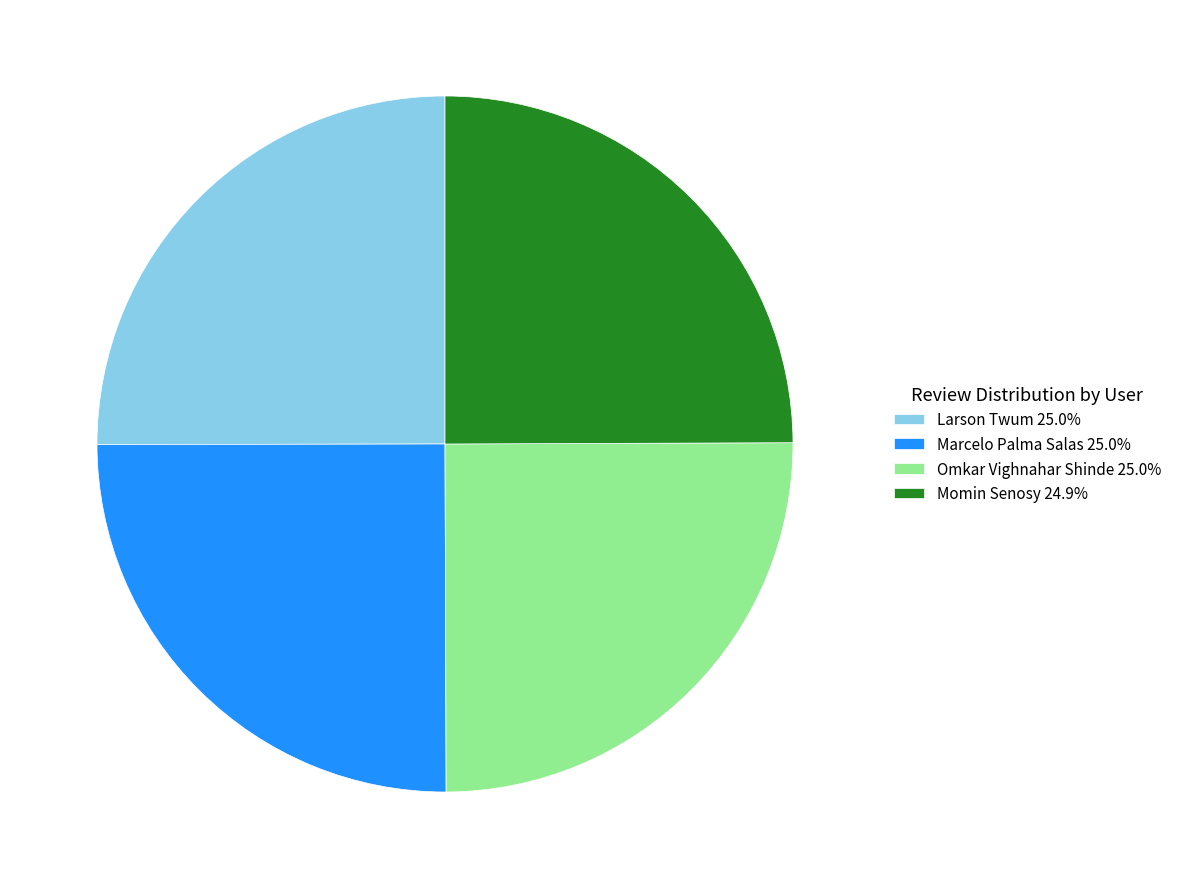

What is the ratio of the value at Omkar Vighnahar Shinde to the value at Momin Senosy?

1.0